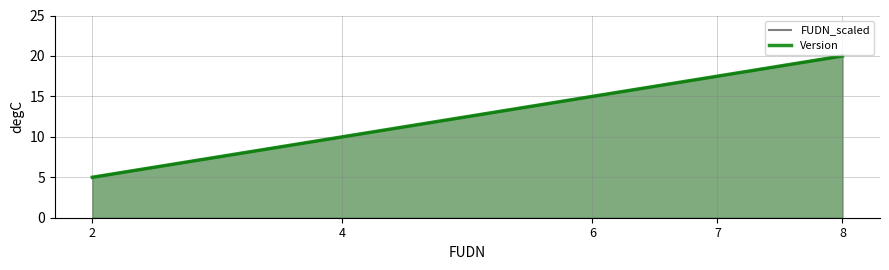

True or false: Version and FUDN_scaled cross at least once.

False